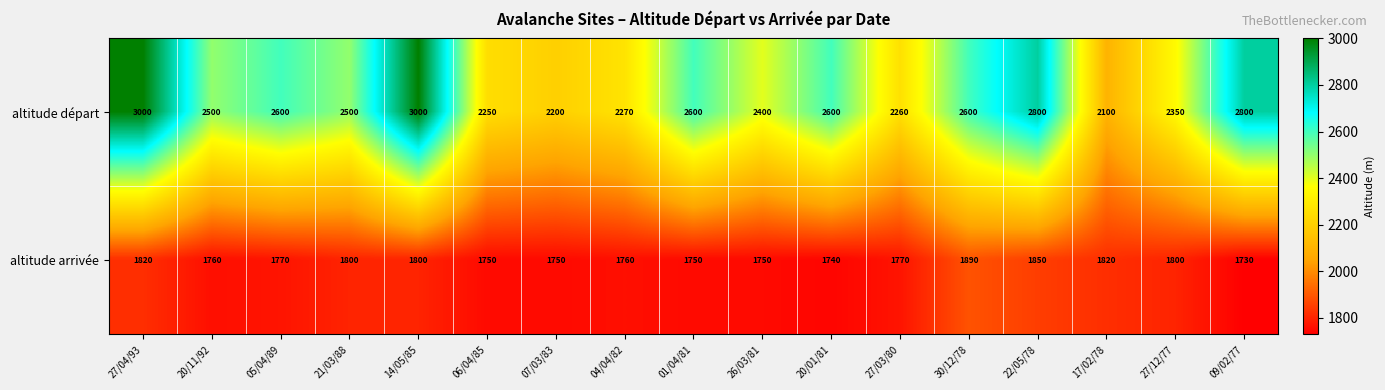

What is the sum of all altitude départ values?

42830